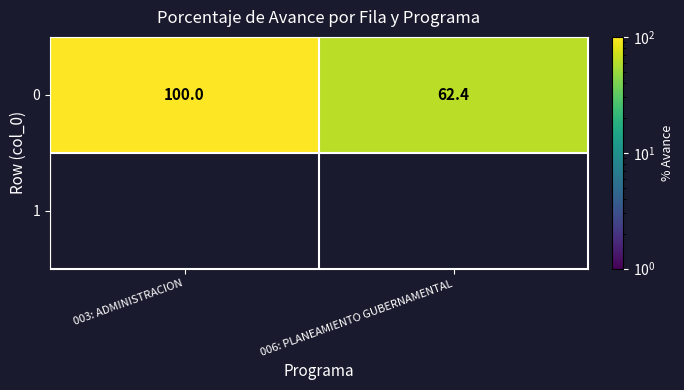

What is the difference between the maximum and minimum values in the 0 series?

37.6